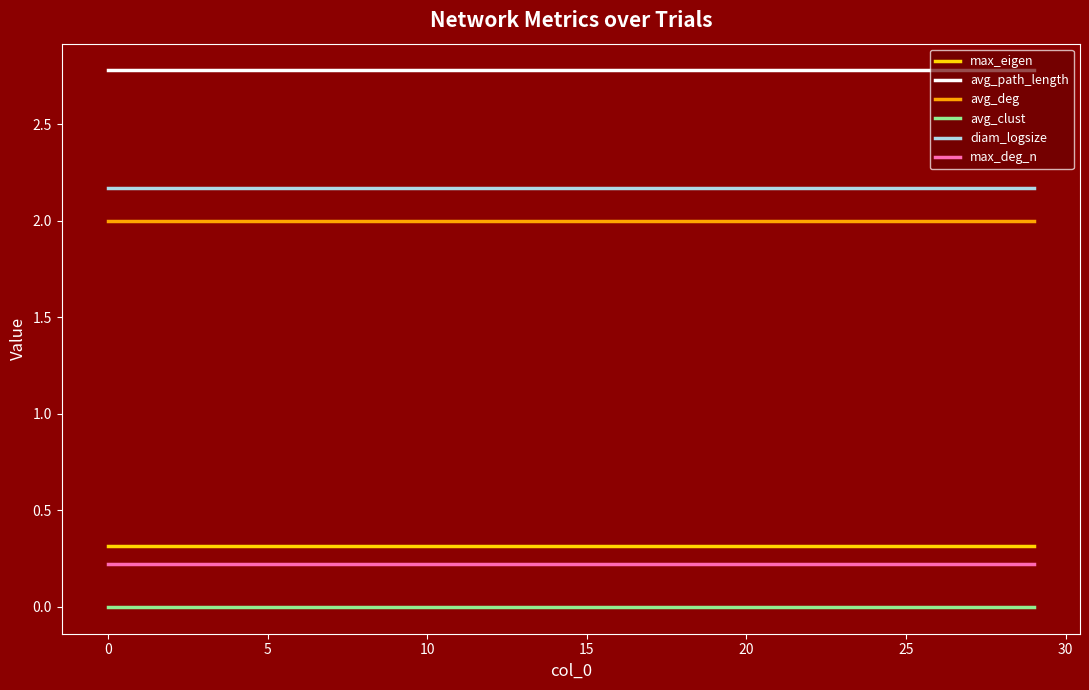

Which series has the largest total across all categories?

avg_path_length